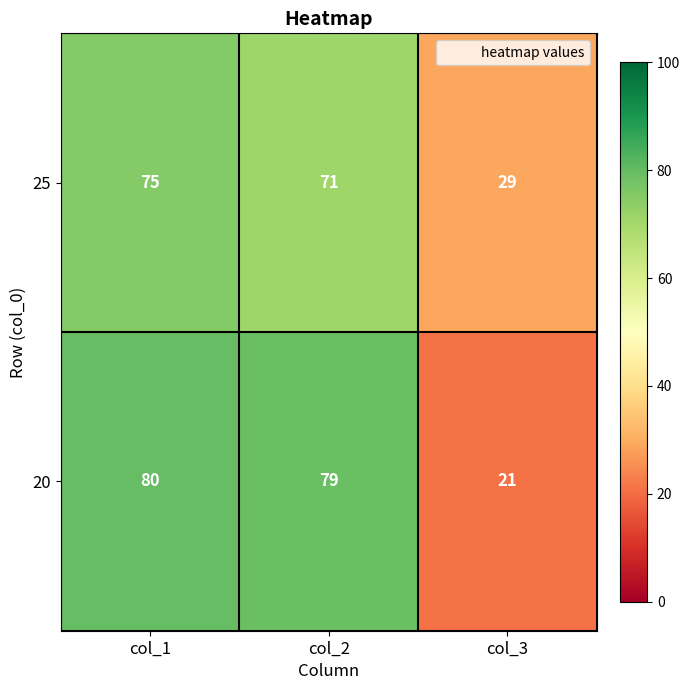

Which label corresponds to the largest value in the chart?

col_1